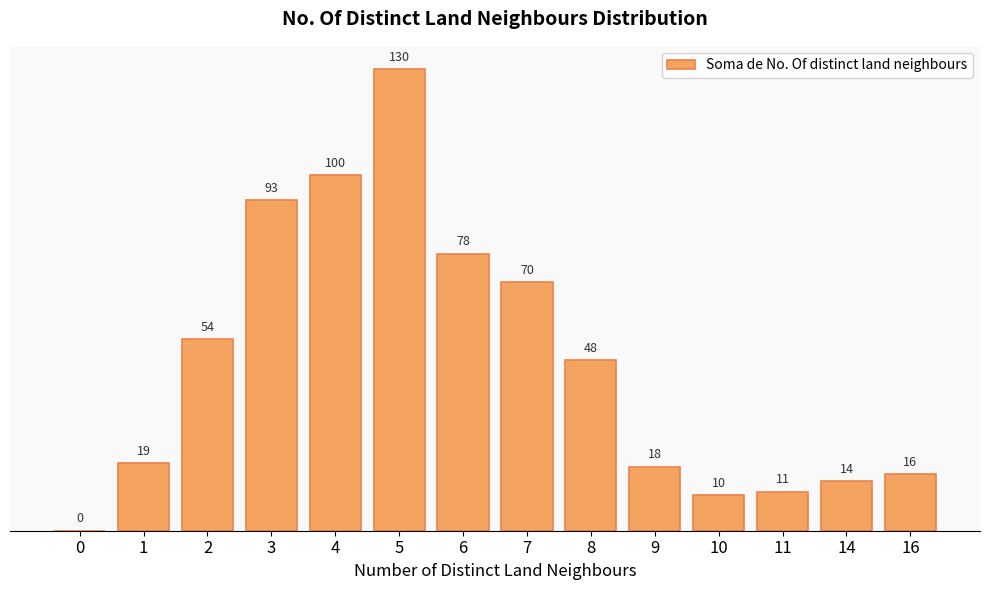

How many distinct data groups are displayed?

1